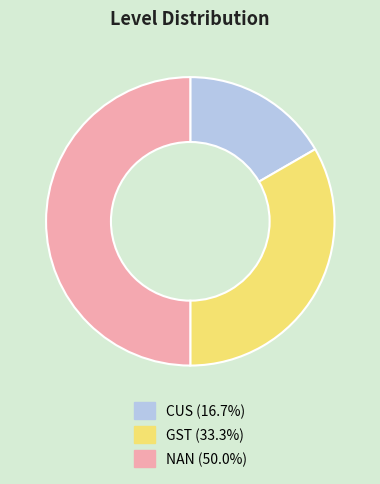

Combined, do NAN (50.0%) and GST (33.3%) account for over 50%?

Yes